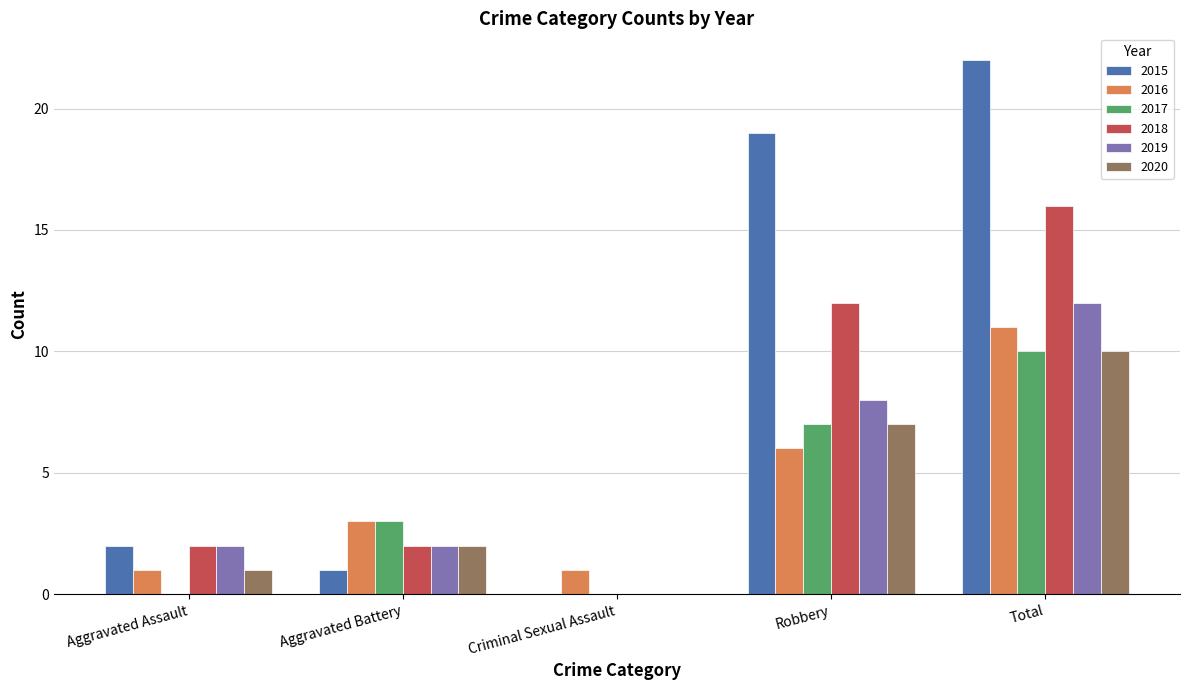

Is it true that 2017 equals 10 at Total?

True